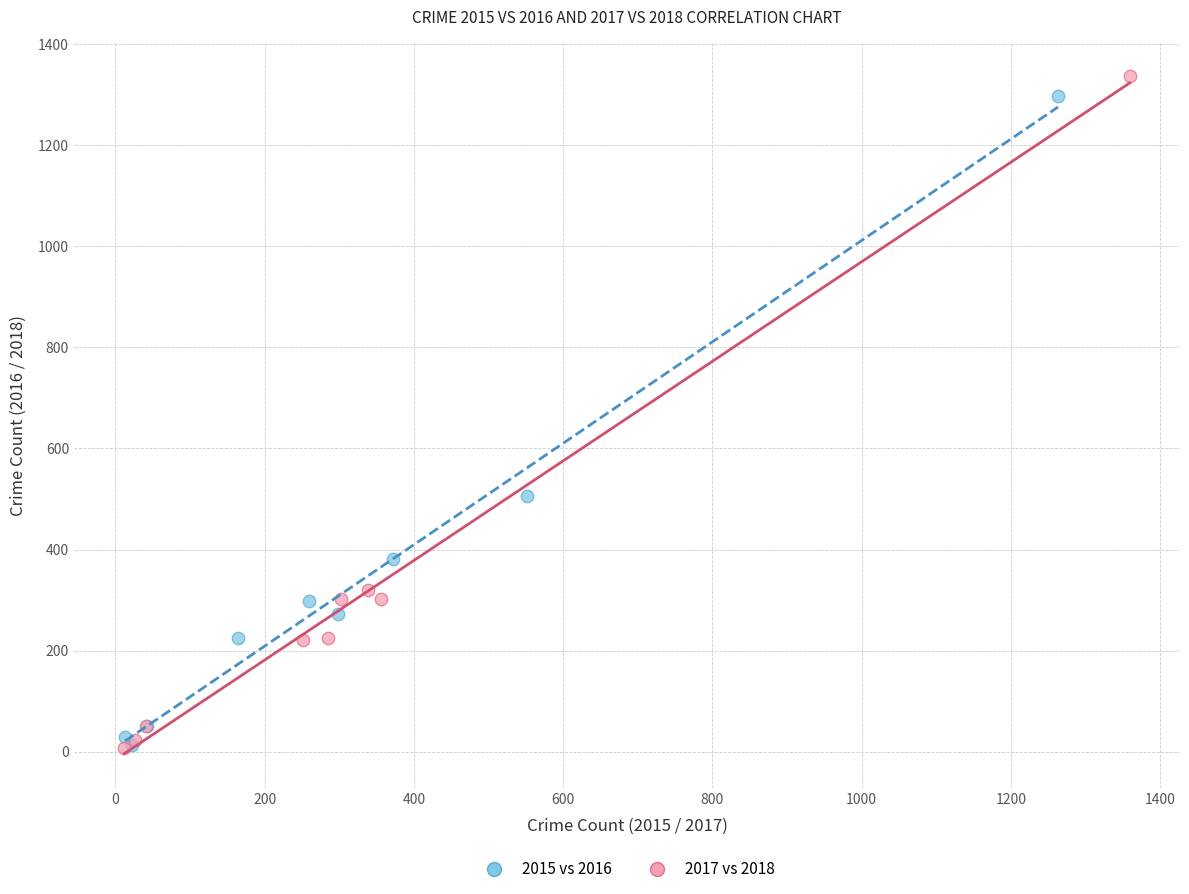

Which series has the widest spread of Y values?

2017 vs 2018